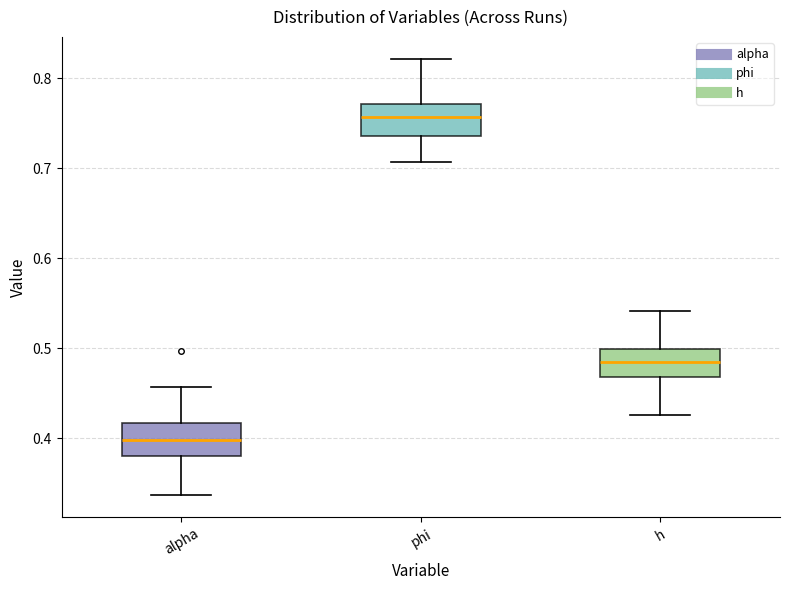

Reading left to right, read every box against the y-axis: the position of its median line, the range the box covers, and the ends of its whiskers. The values are not printed on the chart, so give them approximately, as read against the axis.

alpha: median 0.40, box 0.38 to 0.42, whiskers 0.34 to 0.46
phi: median 0.76, box 0.74 to 0.77, whiskers 0.71 to 0.82
h: median 0.49, box 0.47 to 0.50, whiskers 0.43 to 0.54